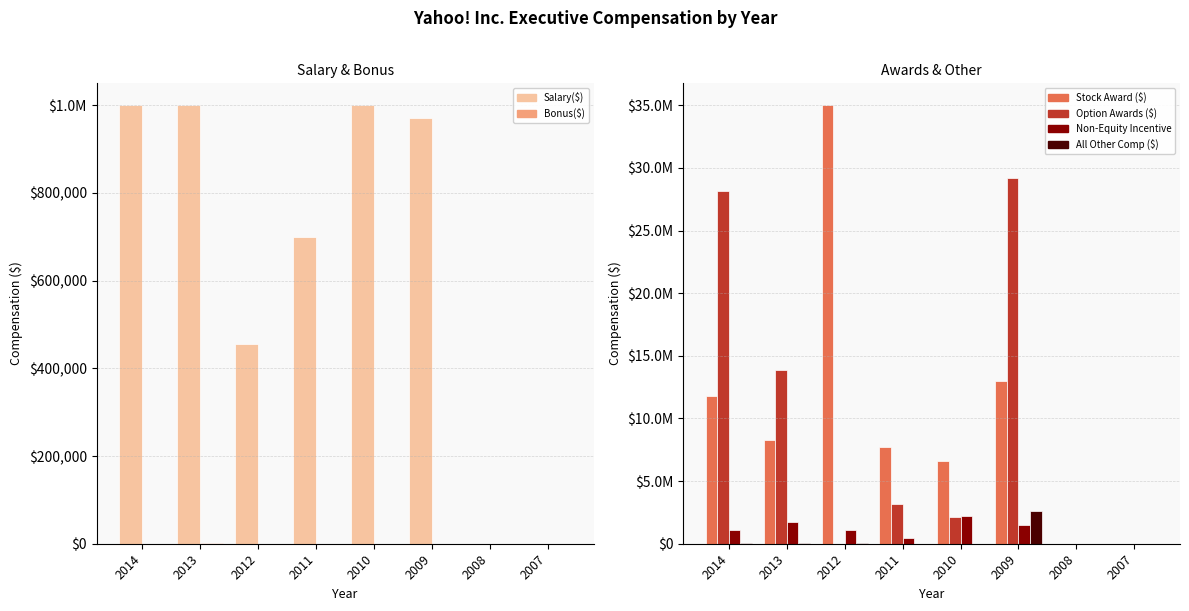

At which label is All Other Comp ($) closest to 1307672?

2013